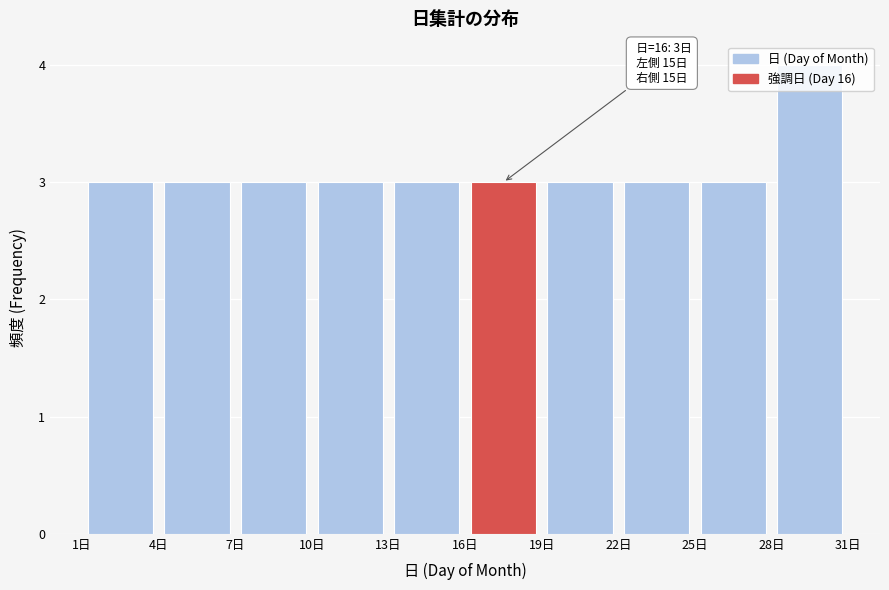

Which range on the x-axis has the tallest bar?

28 to 31